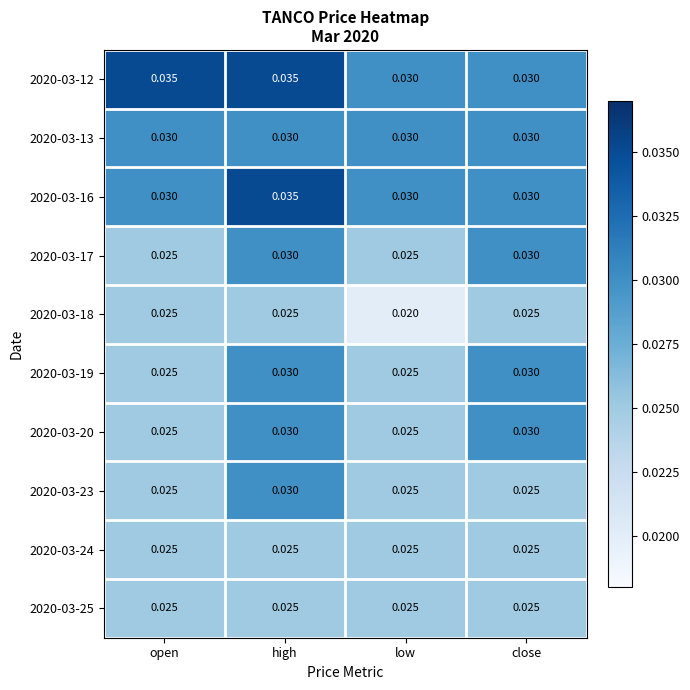

At how many categories does at least one series exceed 0?

4